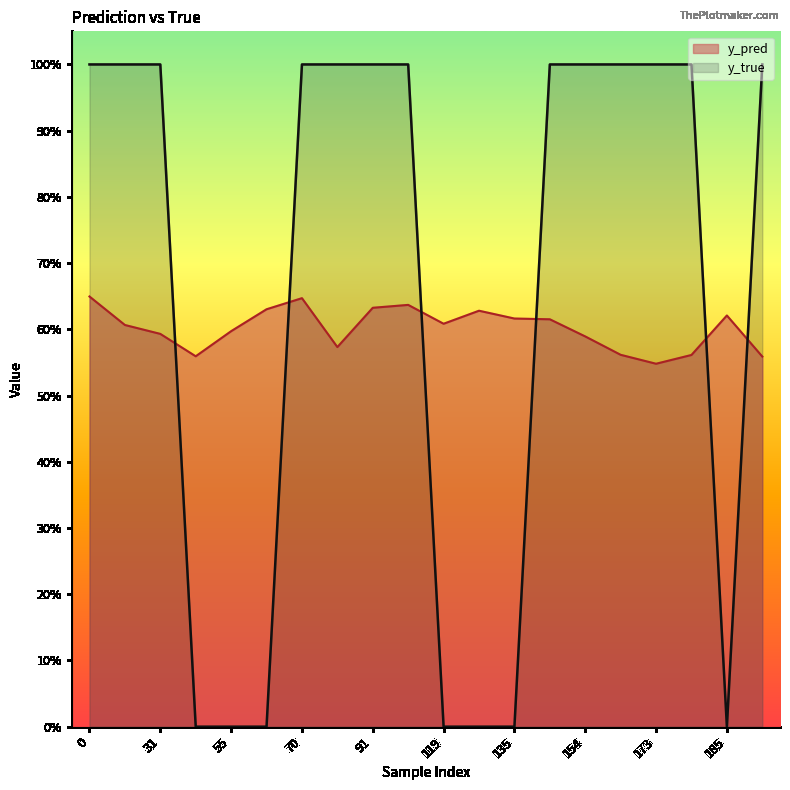

What are all the series names shown in the legend?

y_pred, y_true